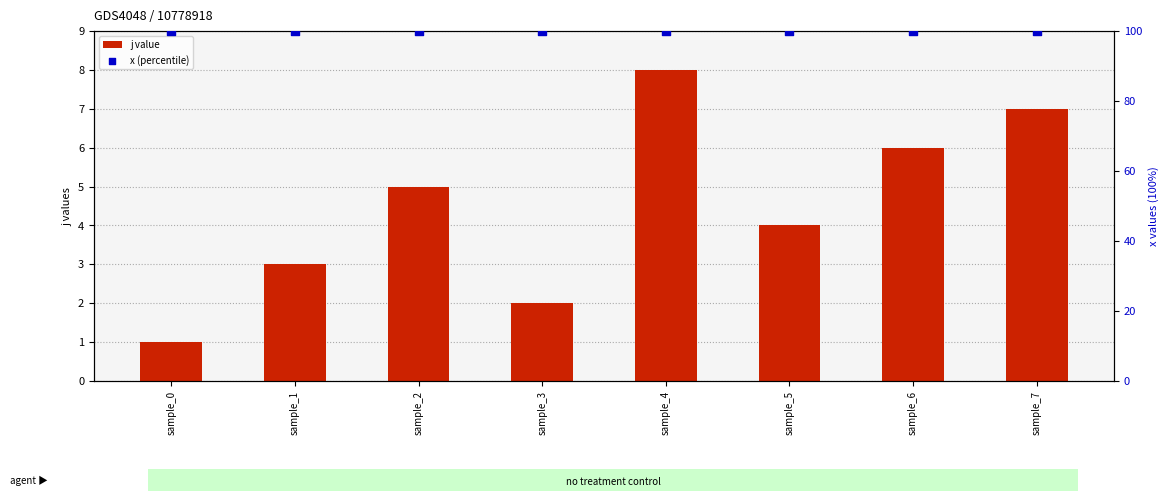

At which category is the sum across all series the highest?

sample_4